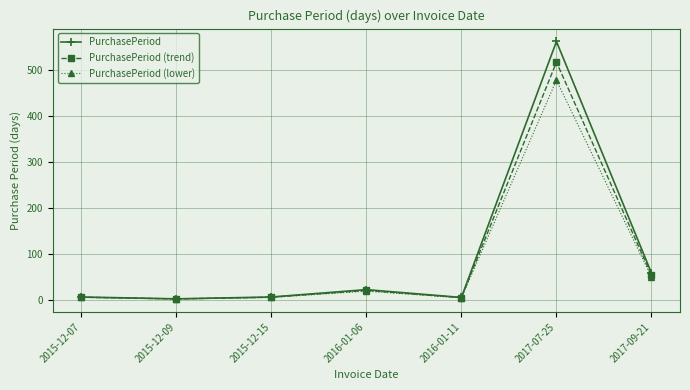

List the series in order of their peak value, lowest first.

PurchasePeriod (lower), PurchasePeriod (trend), PurchasePeriod